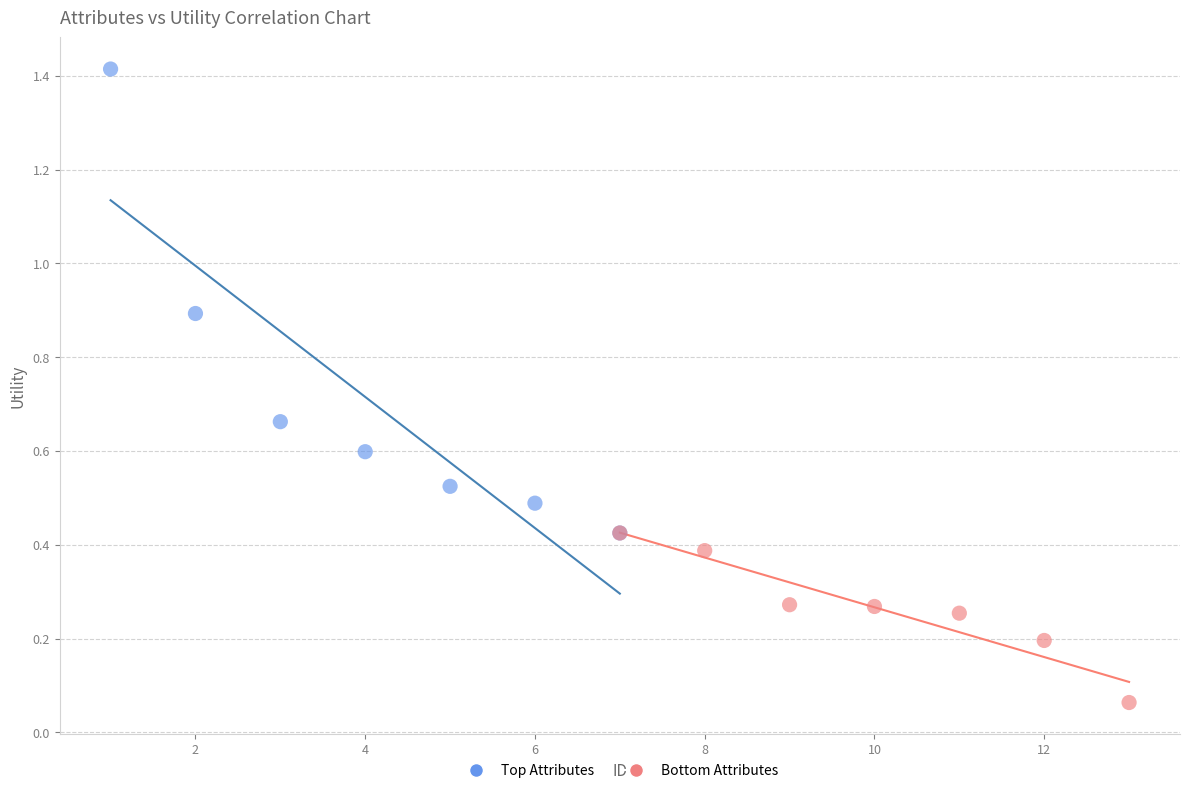

Which series reaches the maximum Y coordinate?

Top Attributes